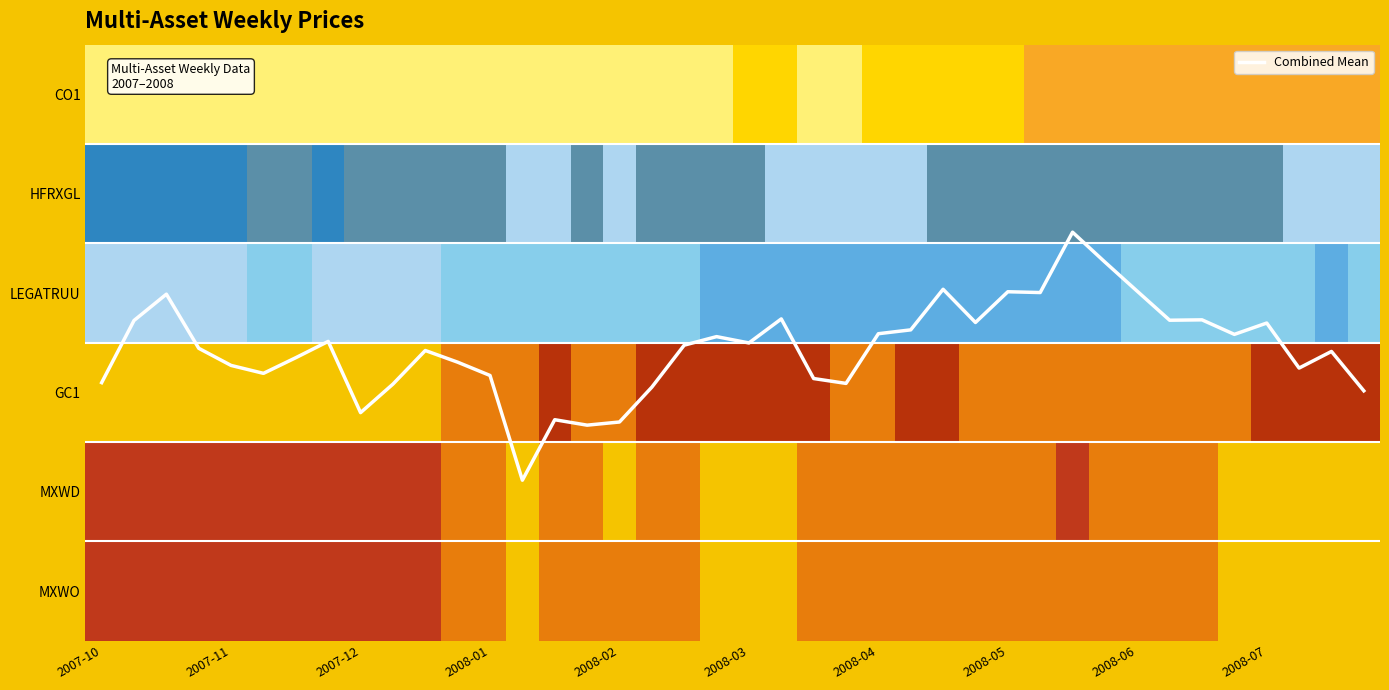

Count the values in the range 0 to 1.

40